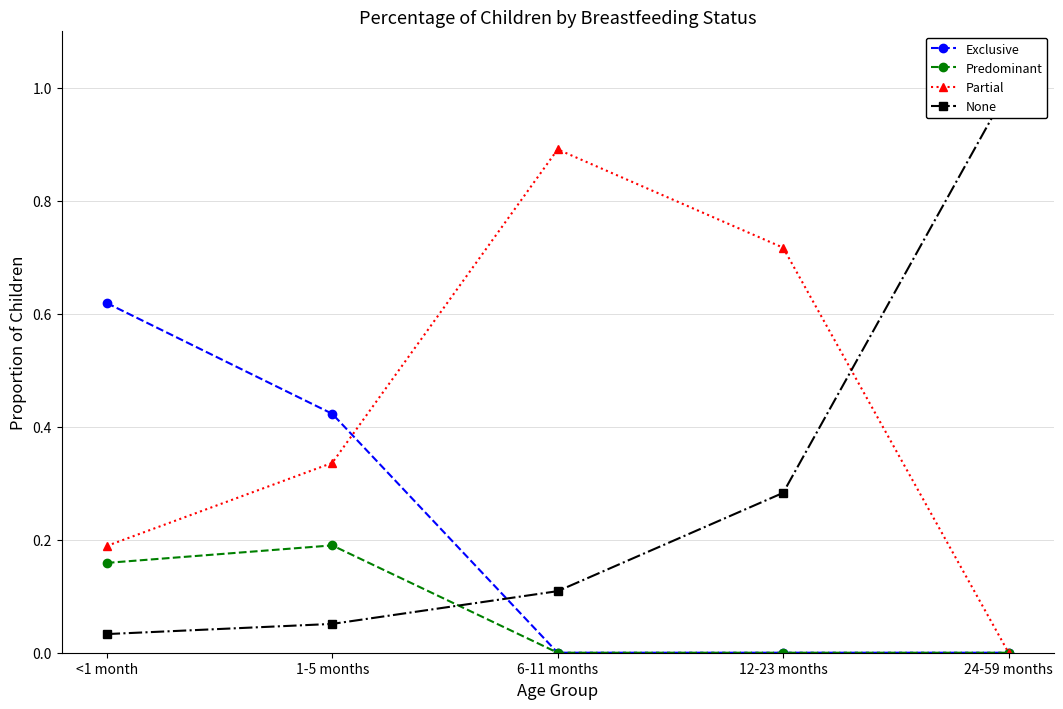

Which series has the widest spread of values?

None